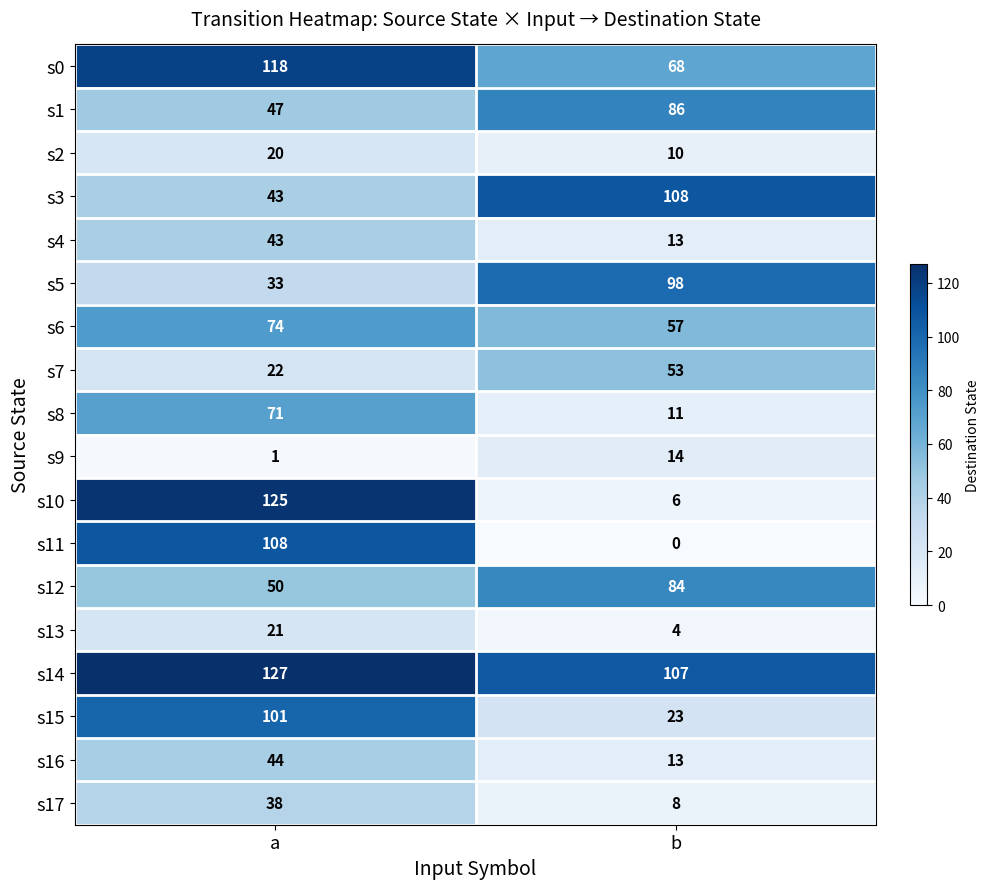

True or false: s5 has a value of 38 at b.

False